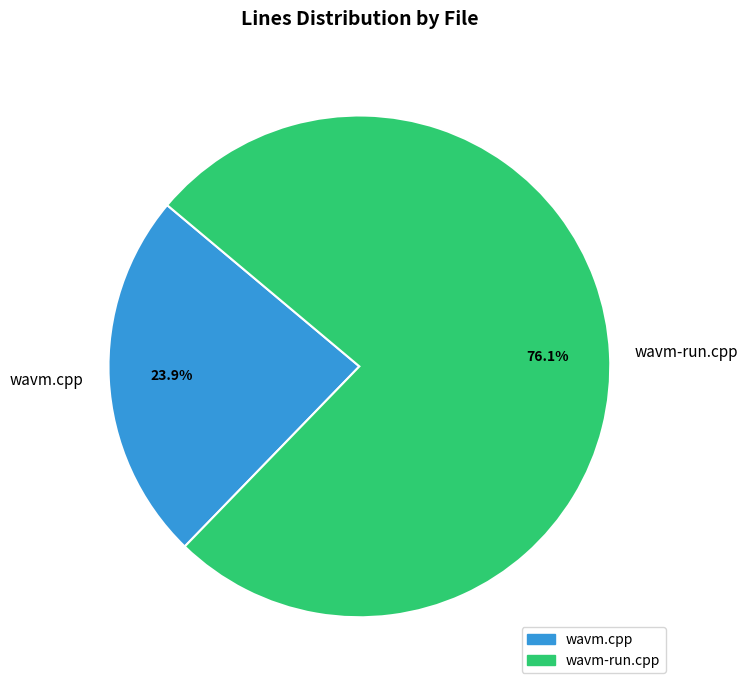

Which category has the smallest portion of the pie?

wavm.cpp